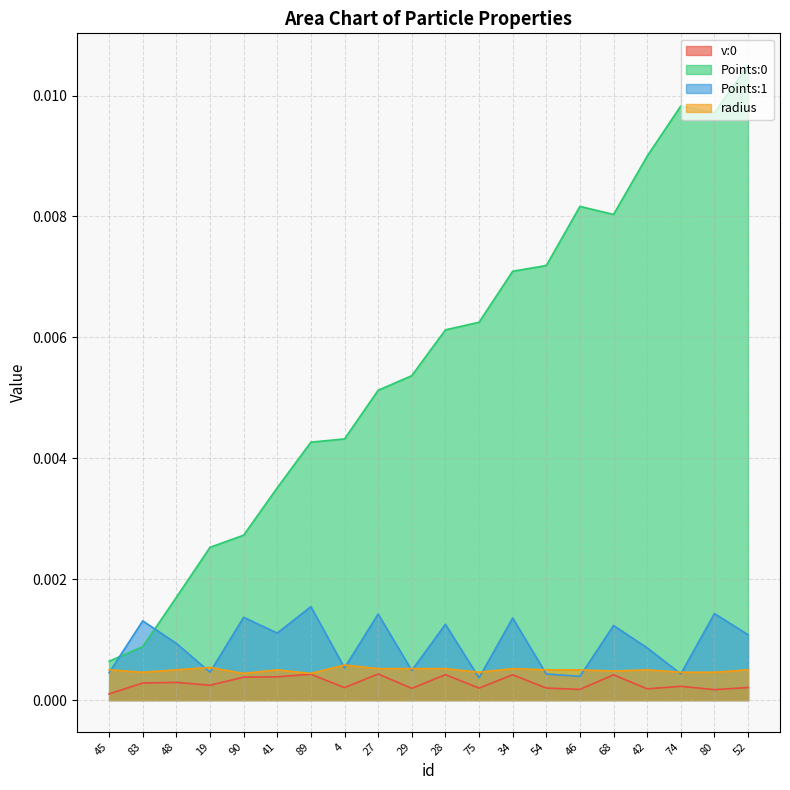

At which category does the chart reach its peak across all series?

52